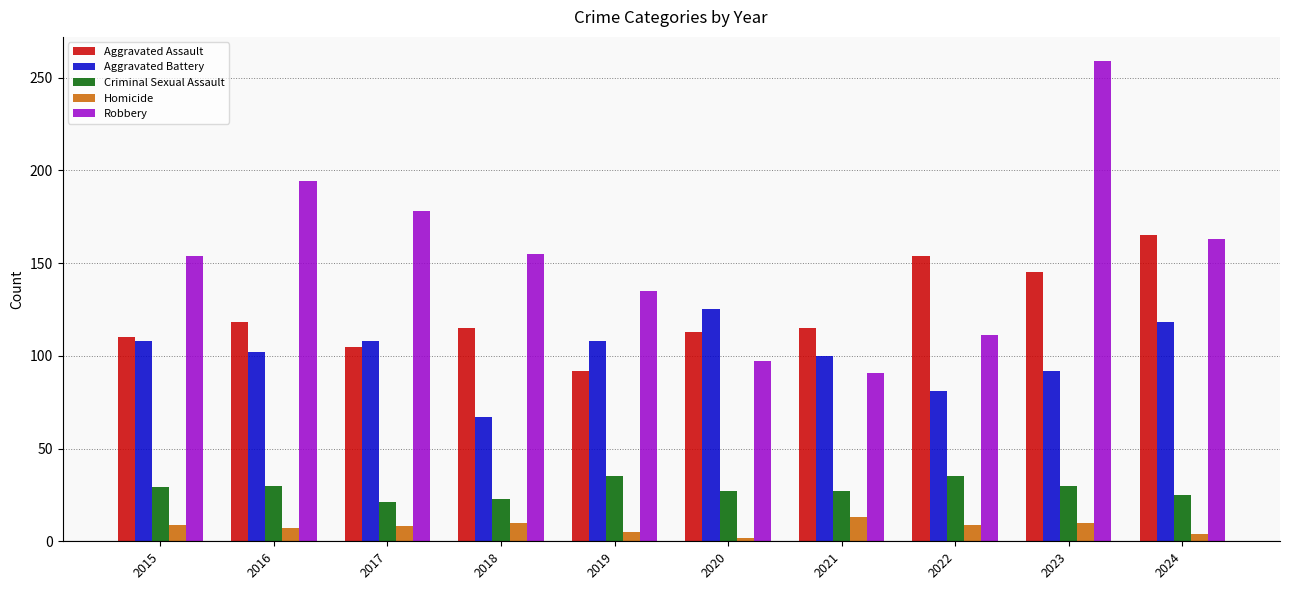

Rank the series by their maximum value, from lowest to highest.

Homicide, Criminal Sexual Assault, Aggravated Battery, Aggravated Assault, Robbery